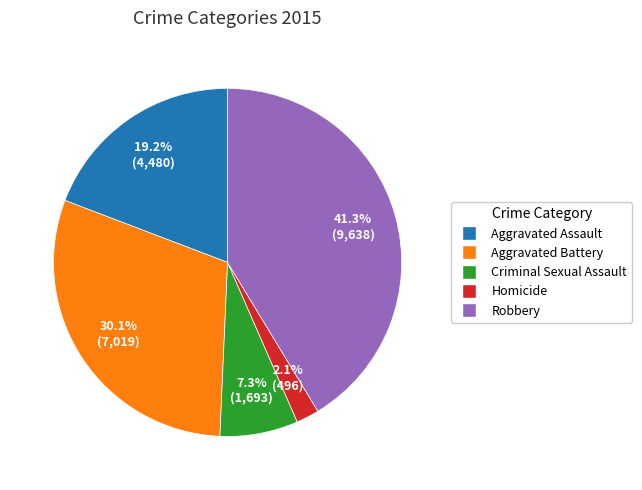

To the nearest percent, what is the combined percentage of Aggravated Battery and Robbery?

71%